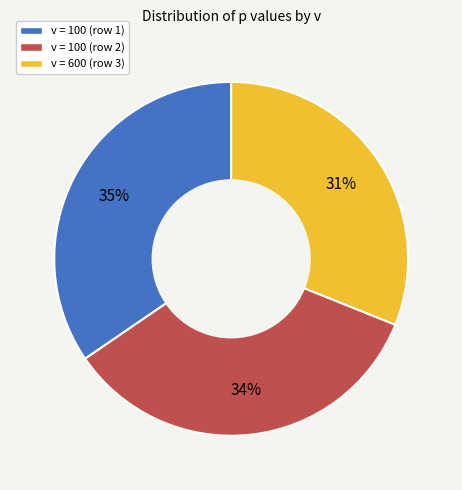

To the nearest percent, what is the average slice percentage?

33%